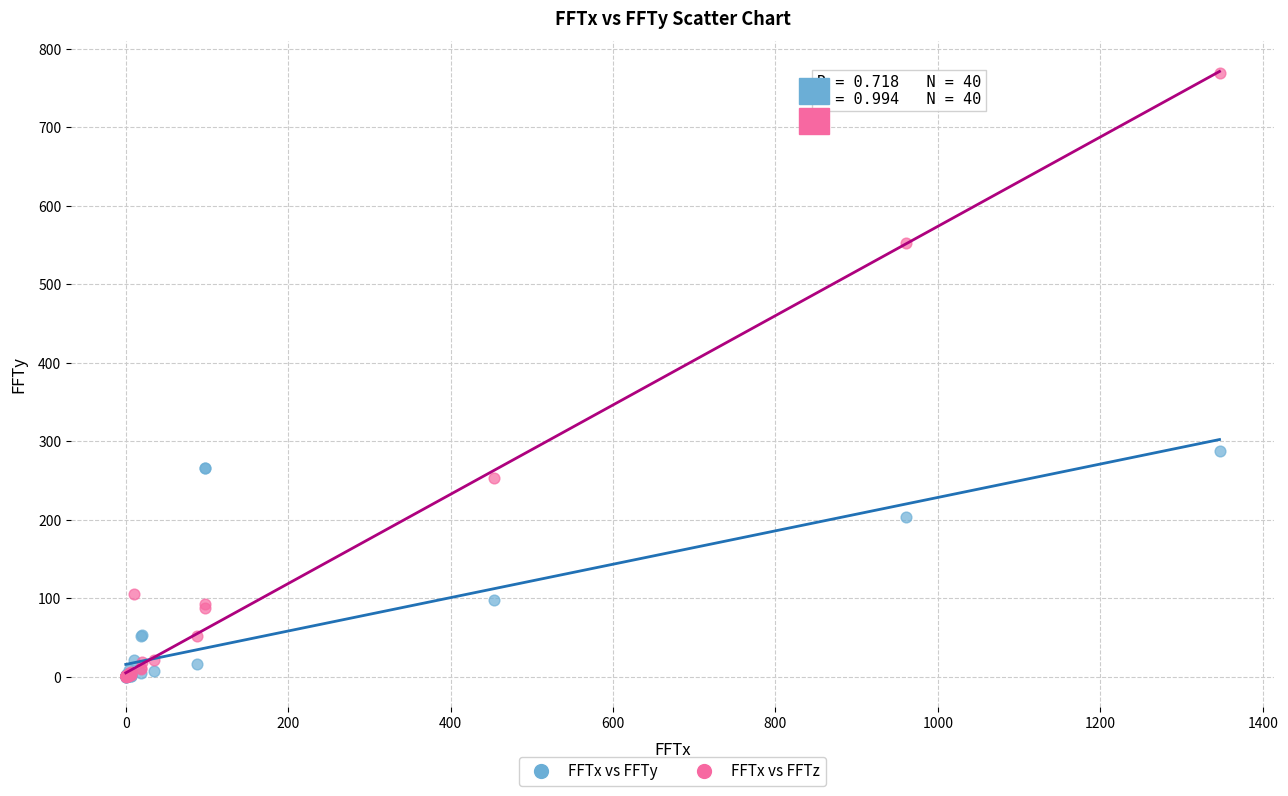

Across all series, what Y value is closest to 384?

287.5